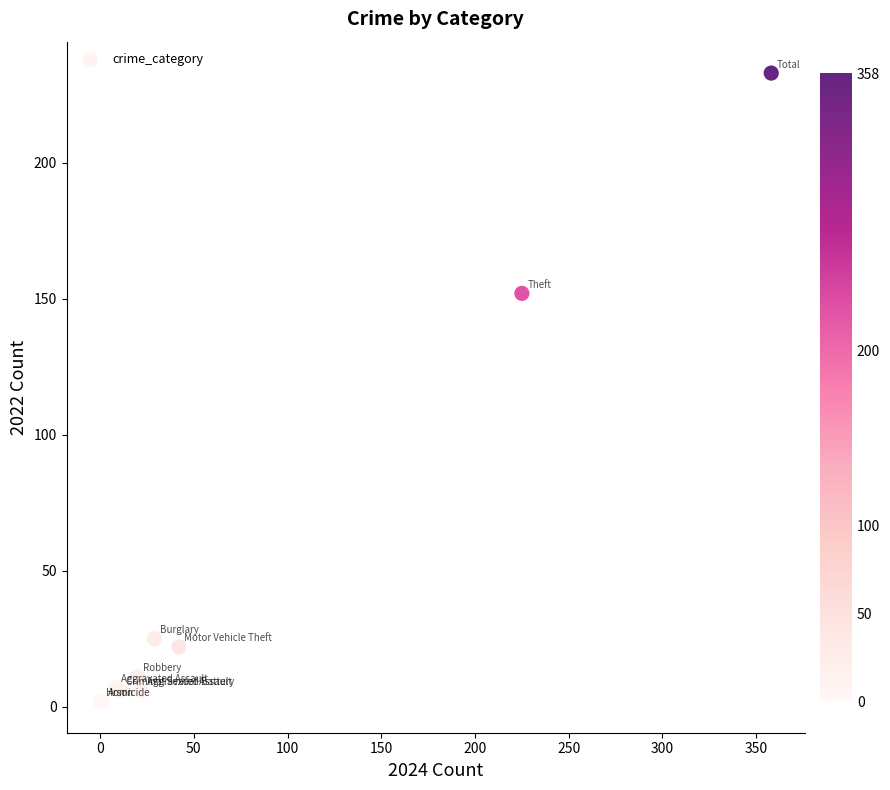

What Y value in the scatter plot is closest to 117?

152